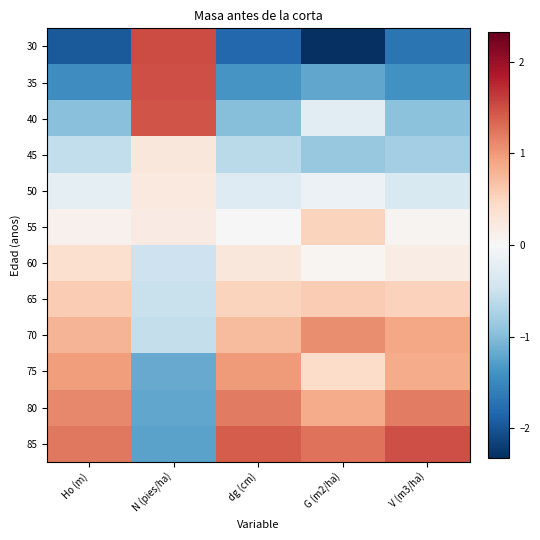

Reading left to right, extract all data points from this chart.

30: Ho (m)=-2.0	N (pies/ha)=1.5	dg (cm)=-1.8	G (m2/ha)=-2.3	V (m3/ha)=-1.7
35: Ho (m)=-1.4	N (pies/ha)=1.5	dg (cm)=-1.4	G (m2/ha)=-1.2	V (m3/ha)=-1.4
40: Ho (m)=-1.0	N (pies/ha)=1.5	dg (cm)=-1.0	G (m2/ha)=-0.3	V (m3/ha)=-0.9
45: Ho (m)=-0.6	N (pies/ha)=0.3	dg (cm)=-0.6	G (m2/ha)=-0.9	V (m3/ha)=-0.8
50: Ho (m)=-0.2	N (pies/ha)=0.2	dg (cm)=-0.3	G (m2/ha)=-0.1	V (m3/ha)=-0.4
55: Ho (m)=0.1	N (pies/ha)=0.2	dg (cm)=-0.0	G (m2/ha)=0.5	V (m3/ha)=0.1
60: Ho (m)=0.4	N (pies/ha)=-0.5	dg (cm)=0.3	G (m2/ha)=0.1	V (m3/ha)=0.2
65: Ho (m)=0.6	N (pies/ha)=-0.5	dg (cm)=0.5	G (m2/ha)=0.6	V (m3/ha)=0.5
70: Ho (m)=0.8	N (pies/ha)=-0.6	dg (cm)=0.7	G (m2/ha)=1.1	V (m3/ha)=0.9
75: Ho (m)=1.0	N (pies/ha)=-1.2	dg (cm)=1.0	G (m2/ha)=0.4	V (m3/ha)=0.9
80: Ho (m)=1.1	N (pies/ha)=-1.2	dg (cm)=1.2	G (m2/ha)=0.9	V (m3/ha)=1.2
85: Ho (m)=1.2	N (pies/ha)=-1.2	dg (cm)=1.4	G (m2/ha)=1.3	V (m3/ha)=1.5